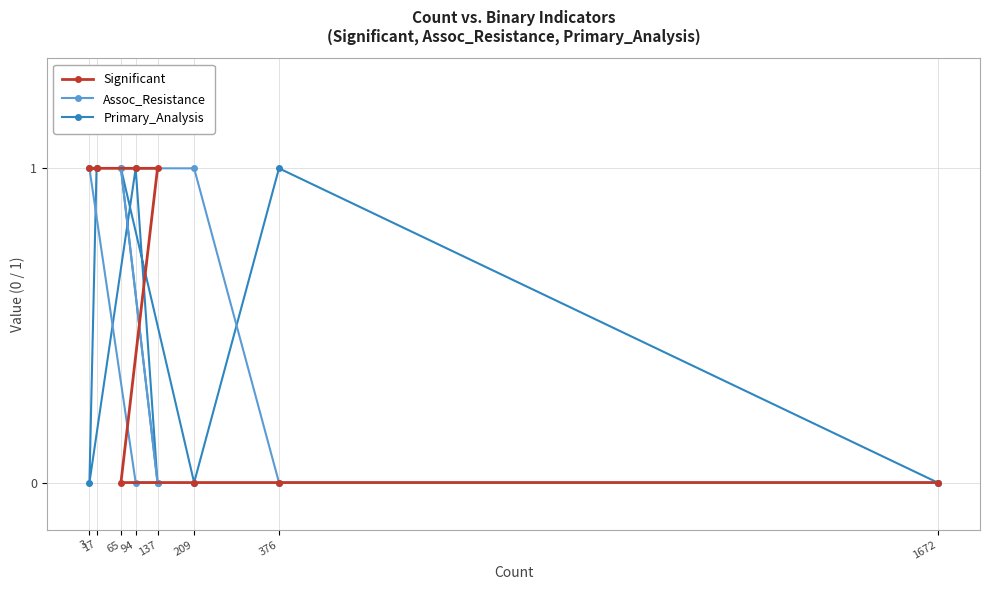

The value of Primary_Analysis at 209 is 0. True or false?

True